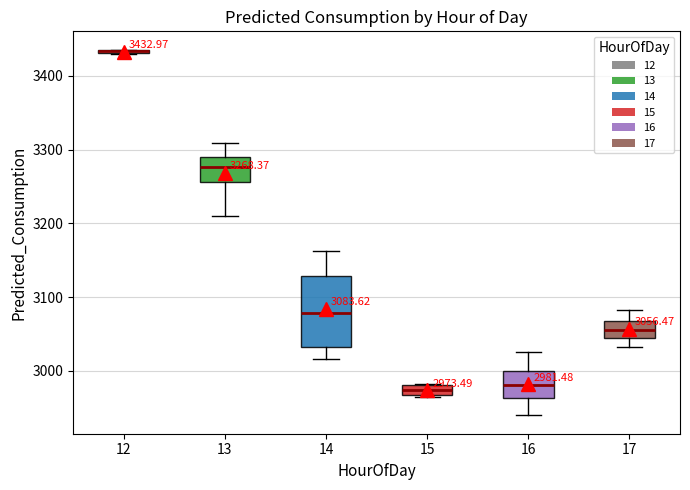

Comparing the boxes themselves (not the whiskers), which one is the tallest?

14